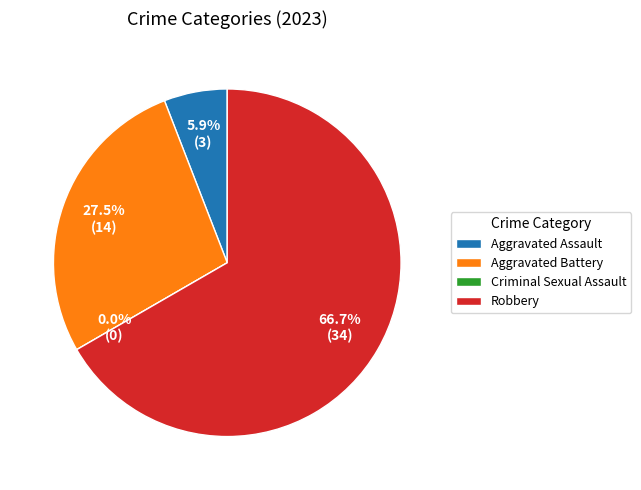

Which slice is the largest?

Robbery